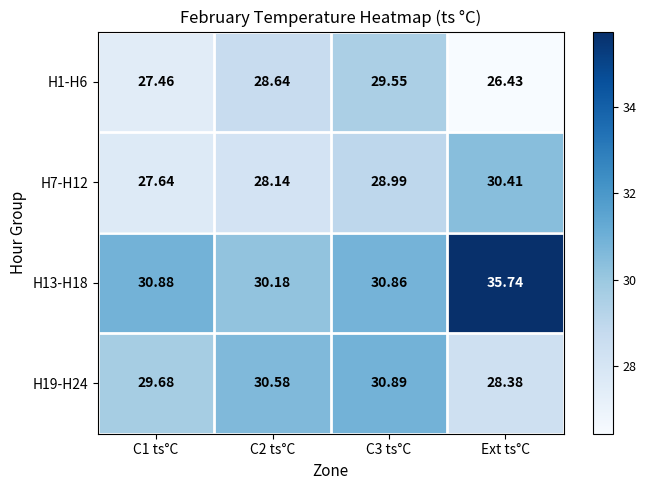

What is the total value across all series at C1 ts°C?

115.7